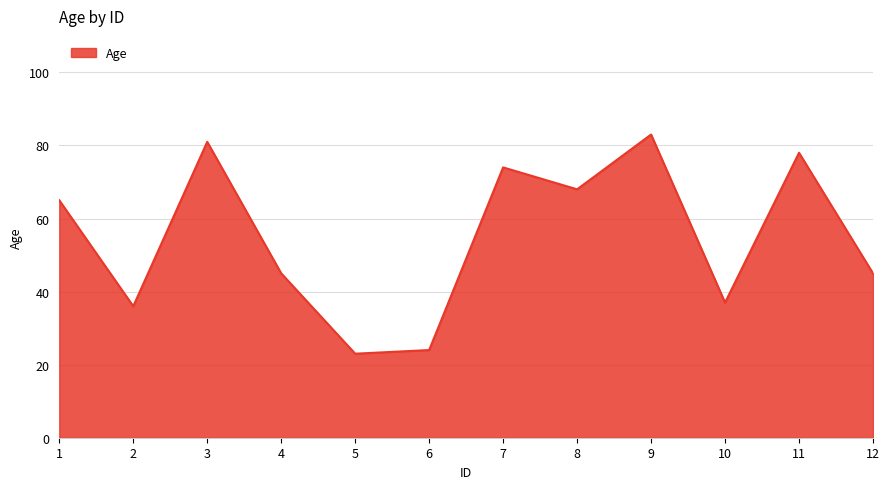

What is the ratio of the value at 1 to the value at 2?

1.8